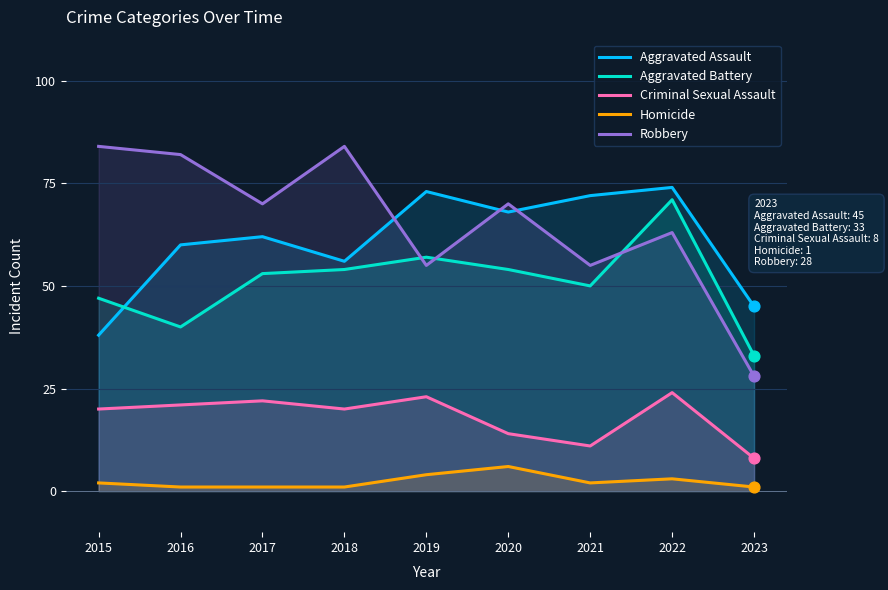

Is the value of Criminal Sexual Assault at 2015 greater than the value of Homicide at 2017?

Yes